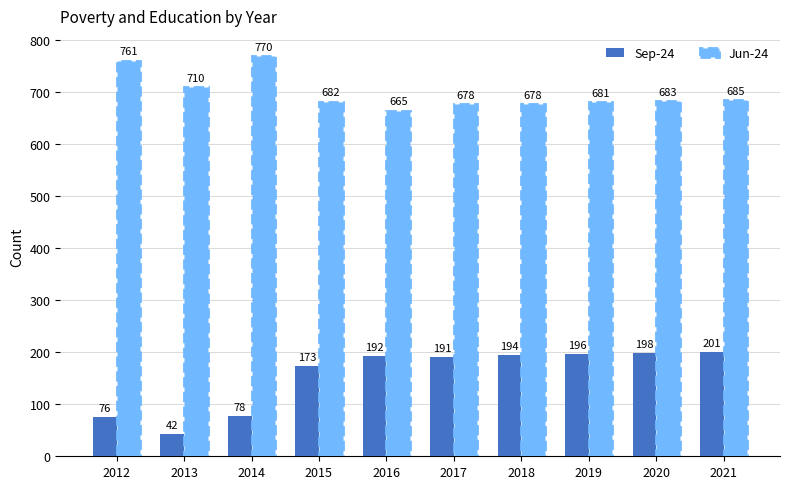

At which category is the sum across all series the highest?

2021